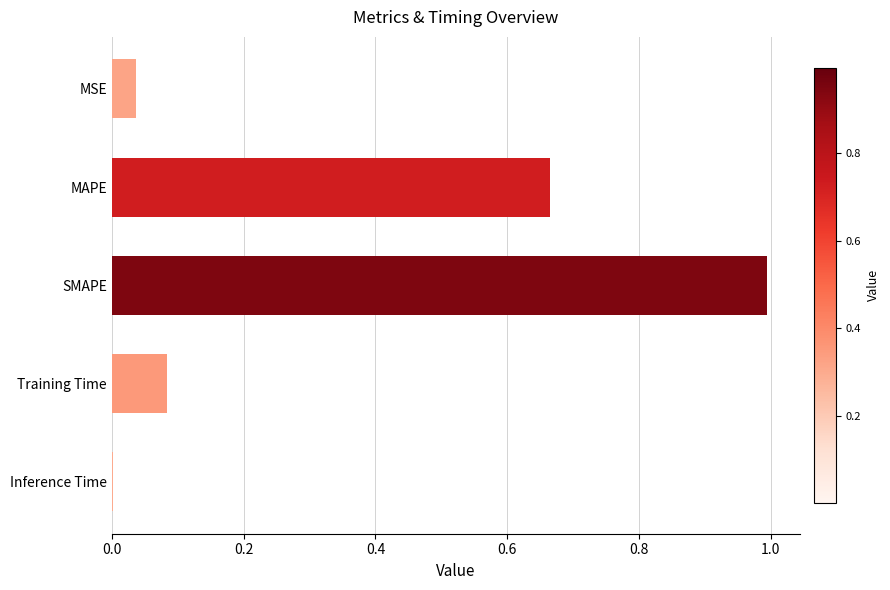

What is the sum of all values?

1.8